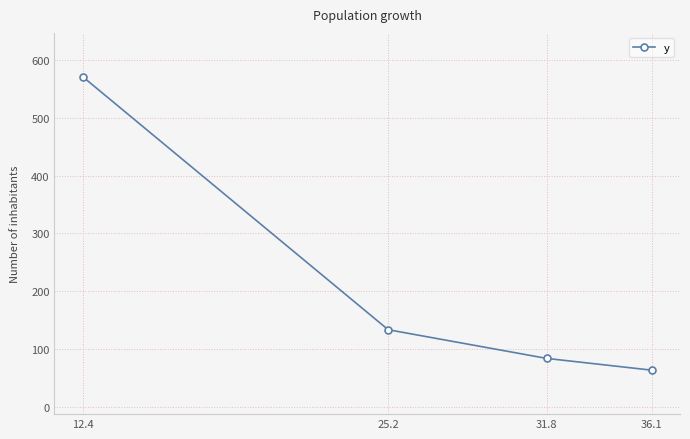

Does the chart have visible grid lines?

Yes